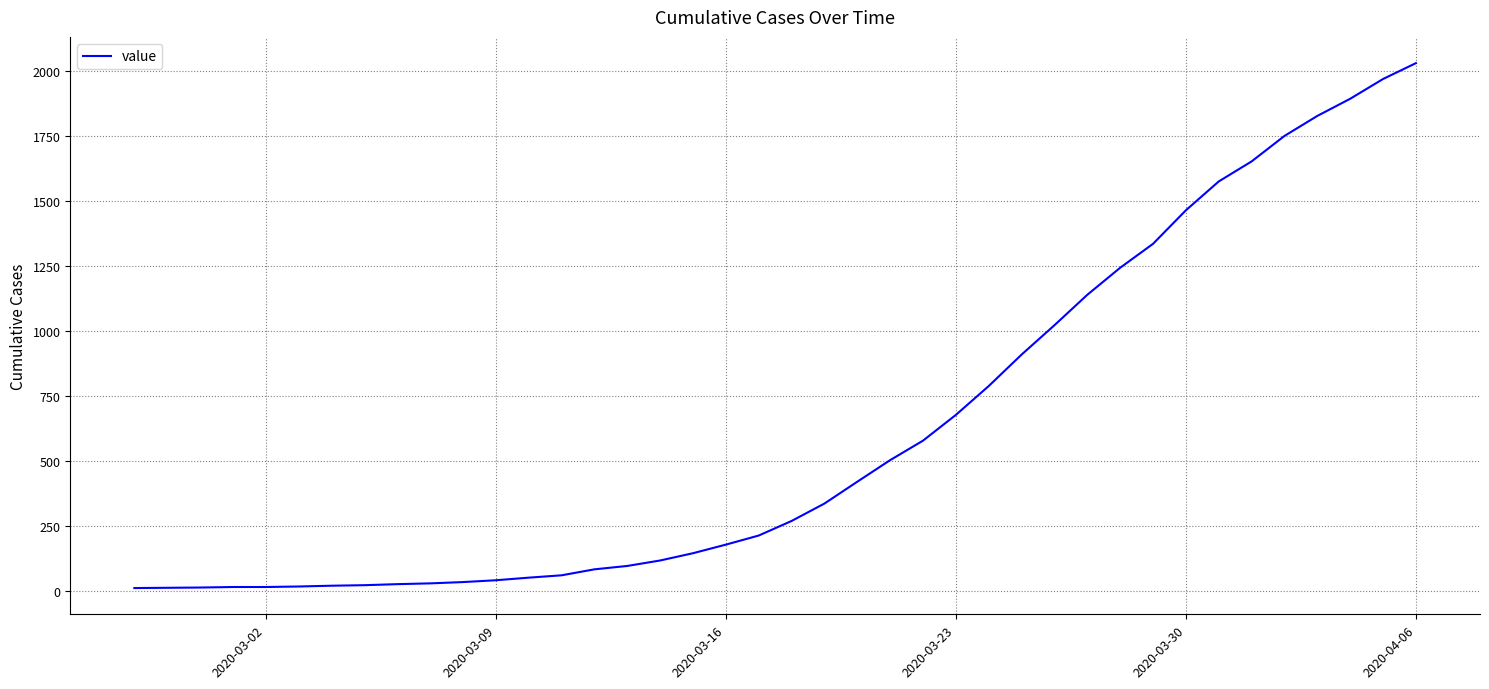

What is the greatest value displayed?

2032